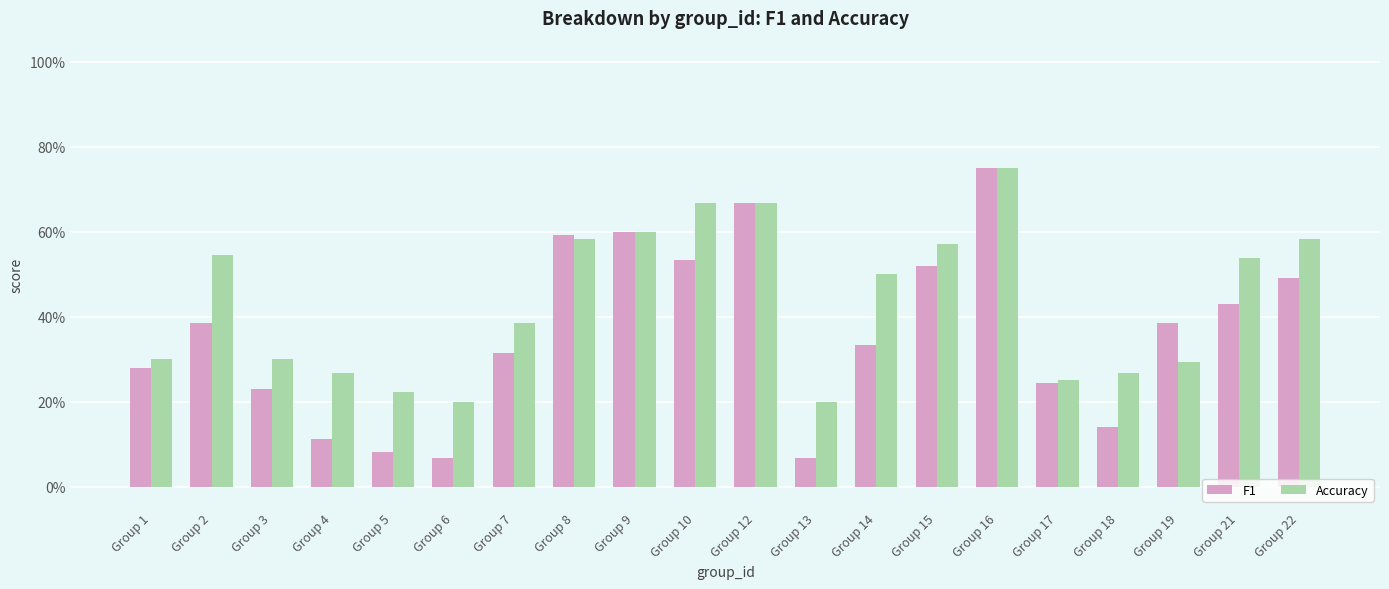

What is the difference between the maximum and minimum values in the F1 series?

0.7